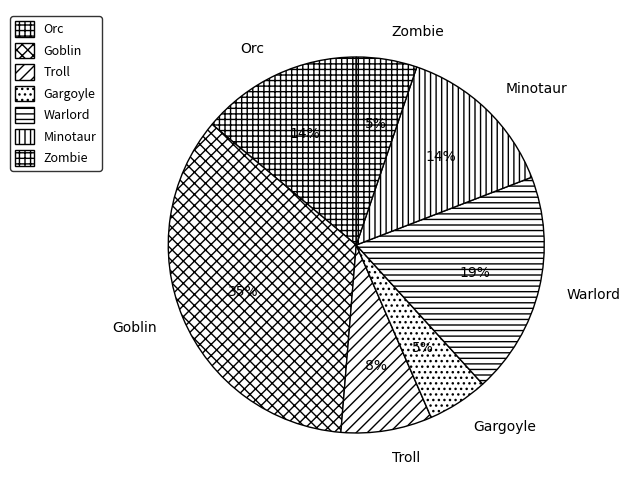

Which category has the biggest portion of the pie?

Goblin